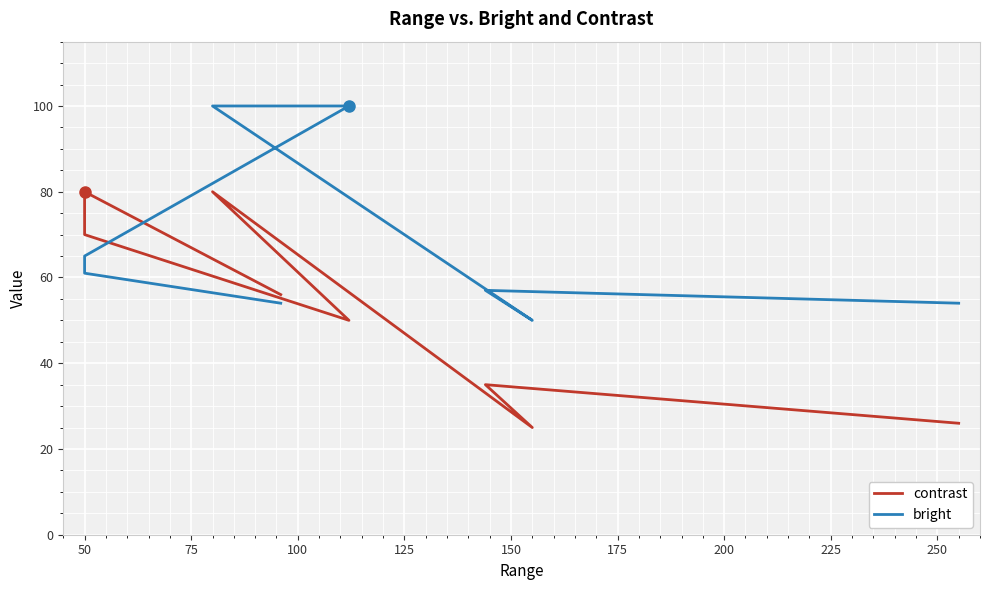

Does the chart display data point markers on the line(s)?

No